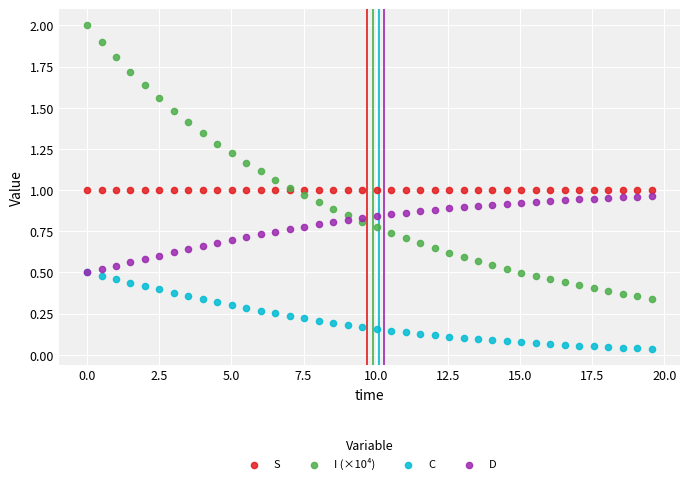

Which series reaches the minimum Y coordinate?

C